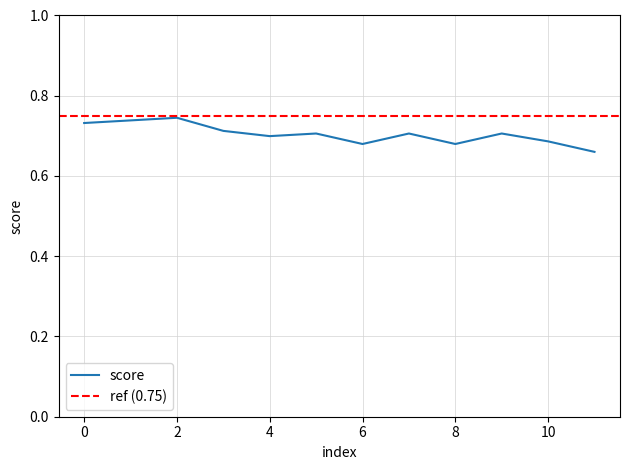

Which has a higher value, 11 or 3?

3